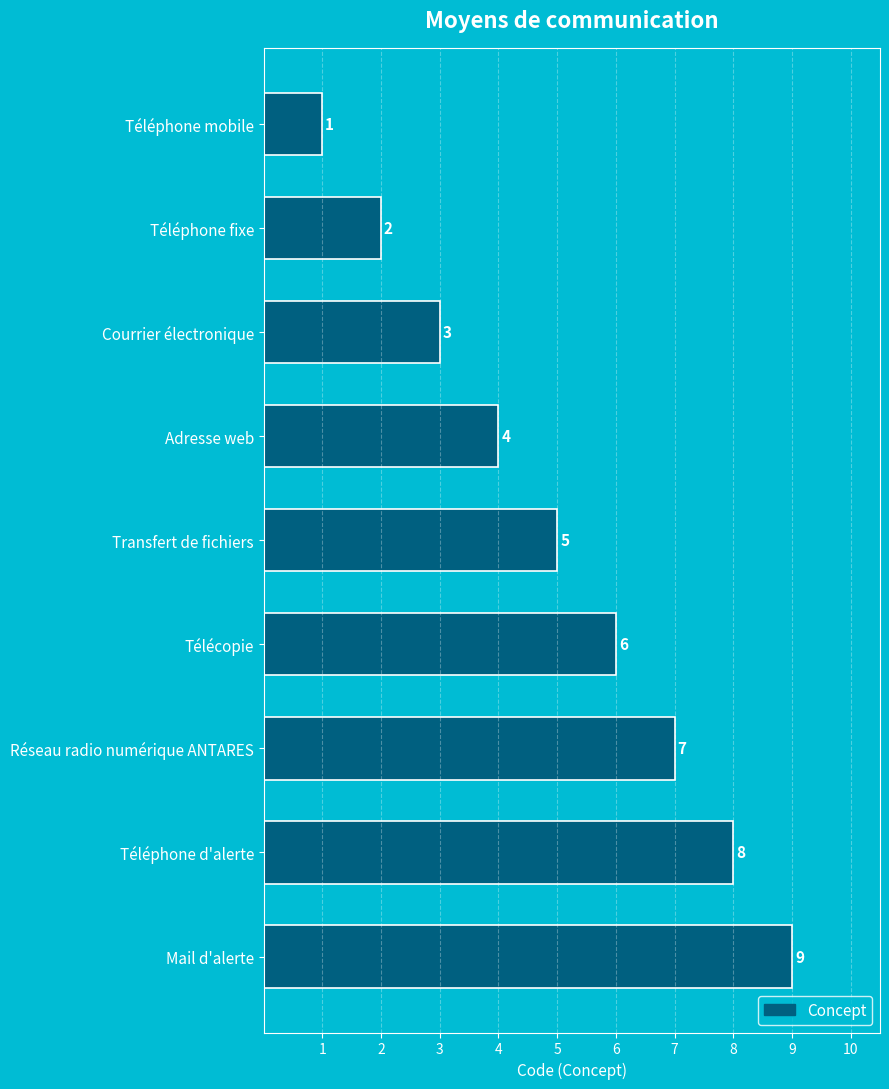

Are the bars grouped side by side (vs. stacked)?

No